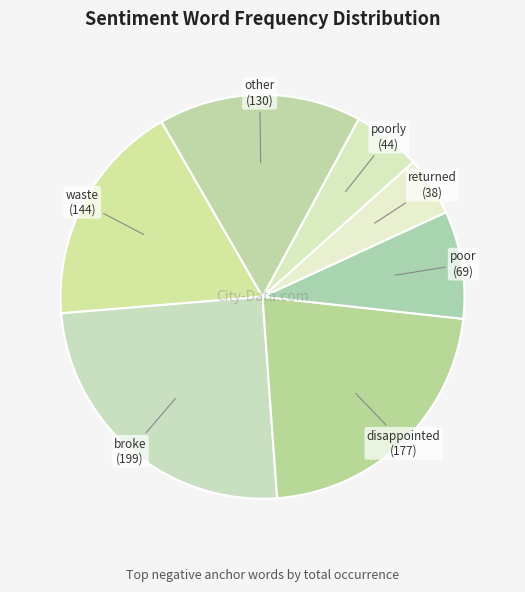

Count the number of slices in the pie.

7